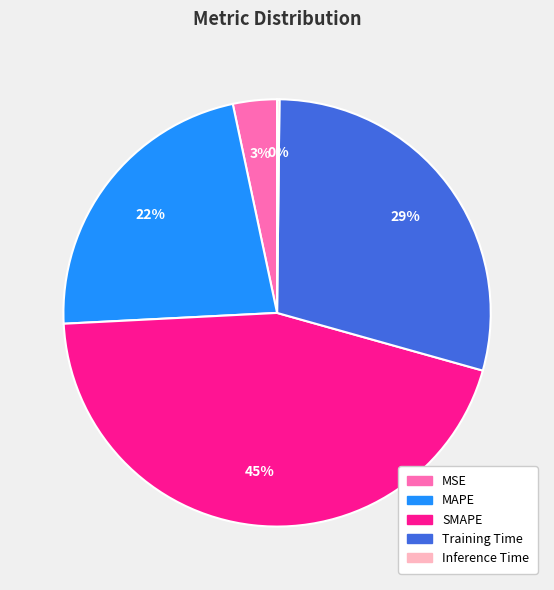

True or false: Training Time accounts for 29% of the total.

True